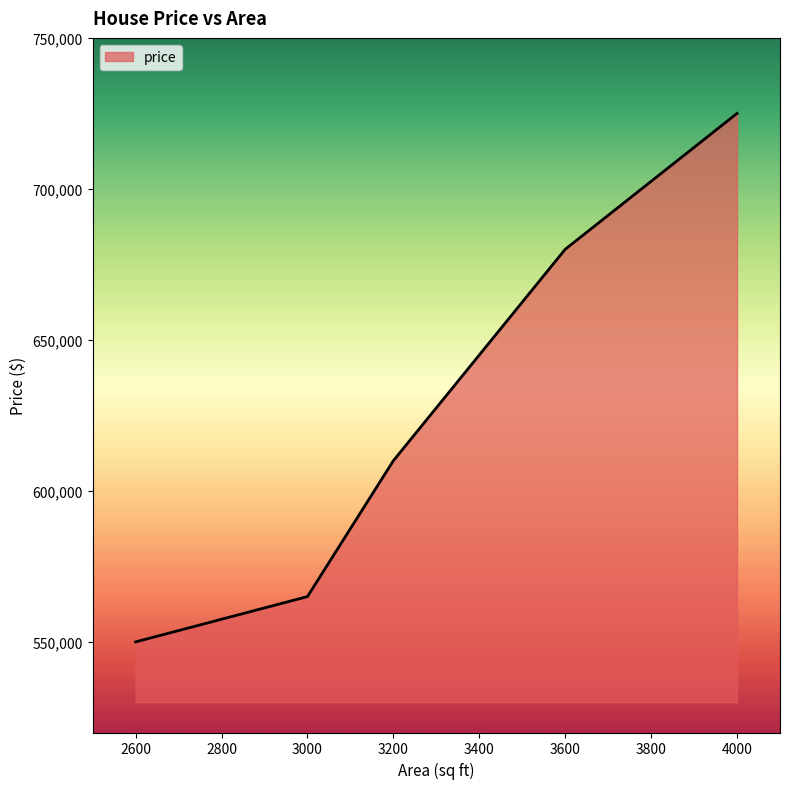

What is the change in value from 2600 to 4000?

+175000